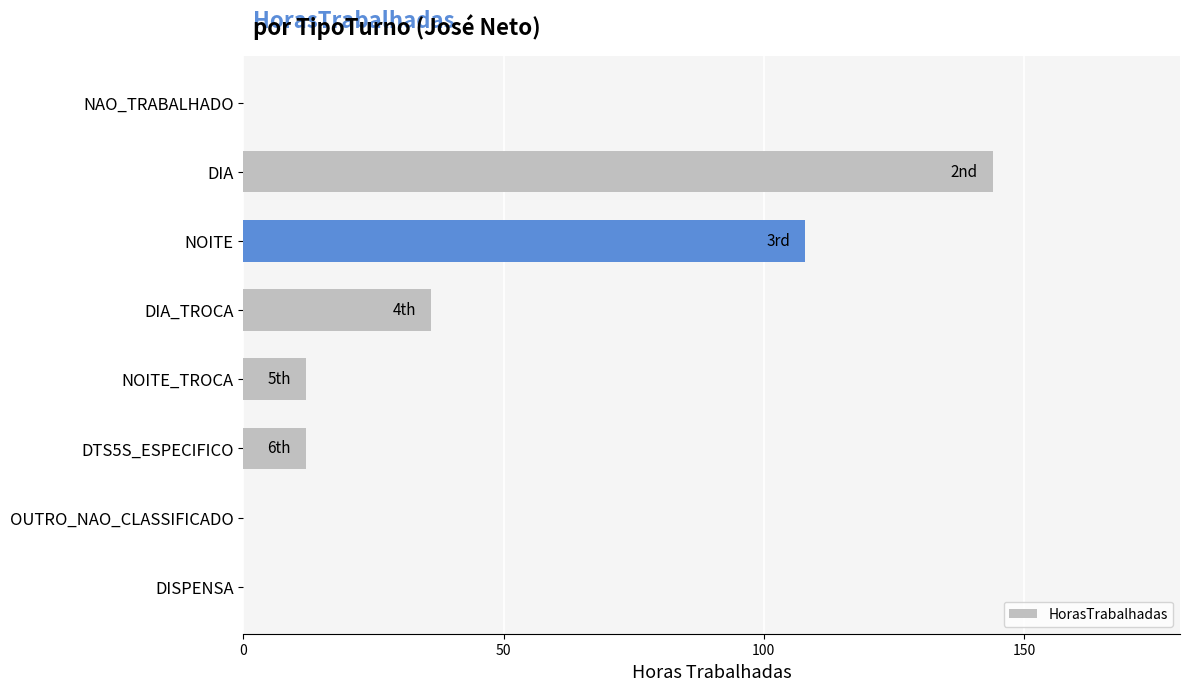

Which has a higher value, DIA_TROCA or NAO_TRABALHADO?

DIA_TROCA